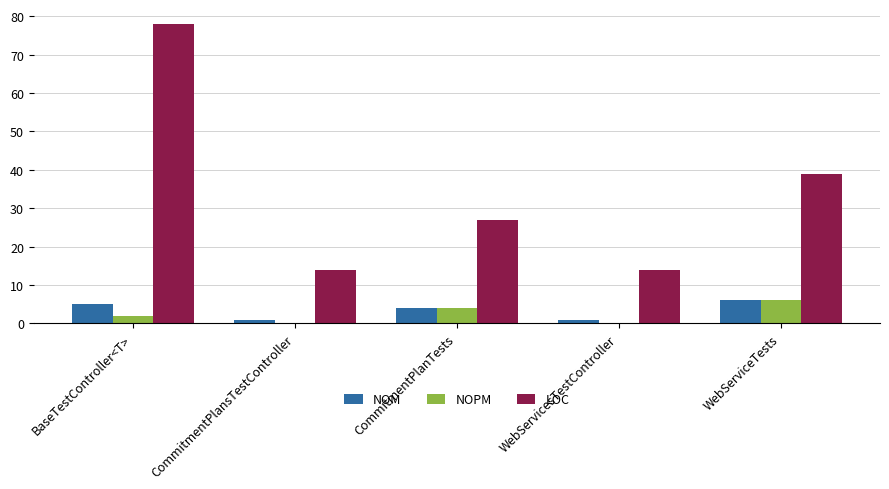

Between WebServicesTestController and WebServiceTests, which series saw the biggest shift?

LOC